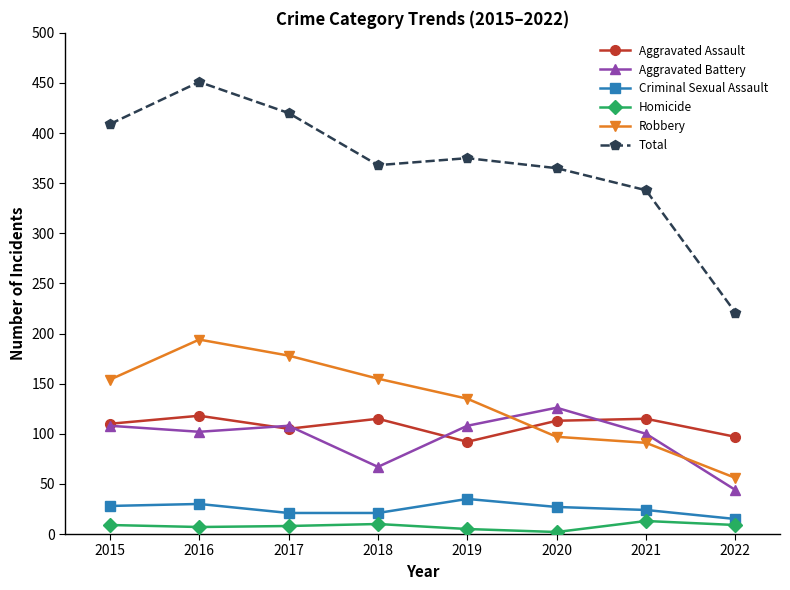

True or false: Aggravated Assault and Total intersect in this chart.

False